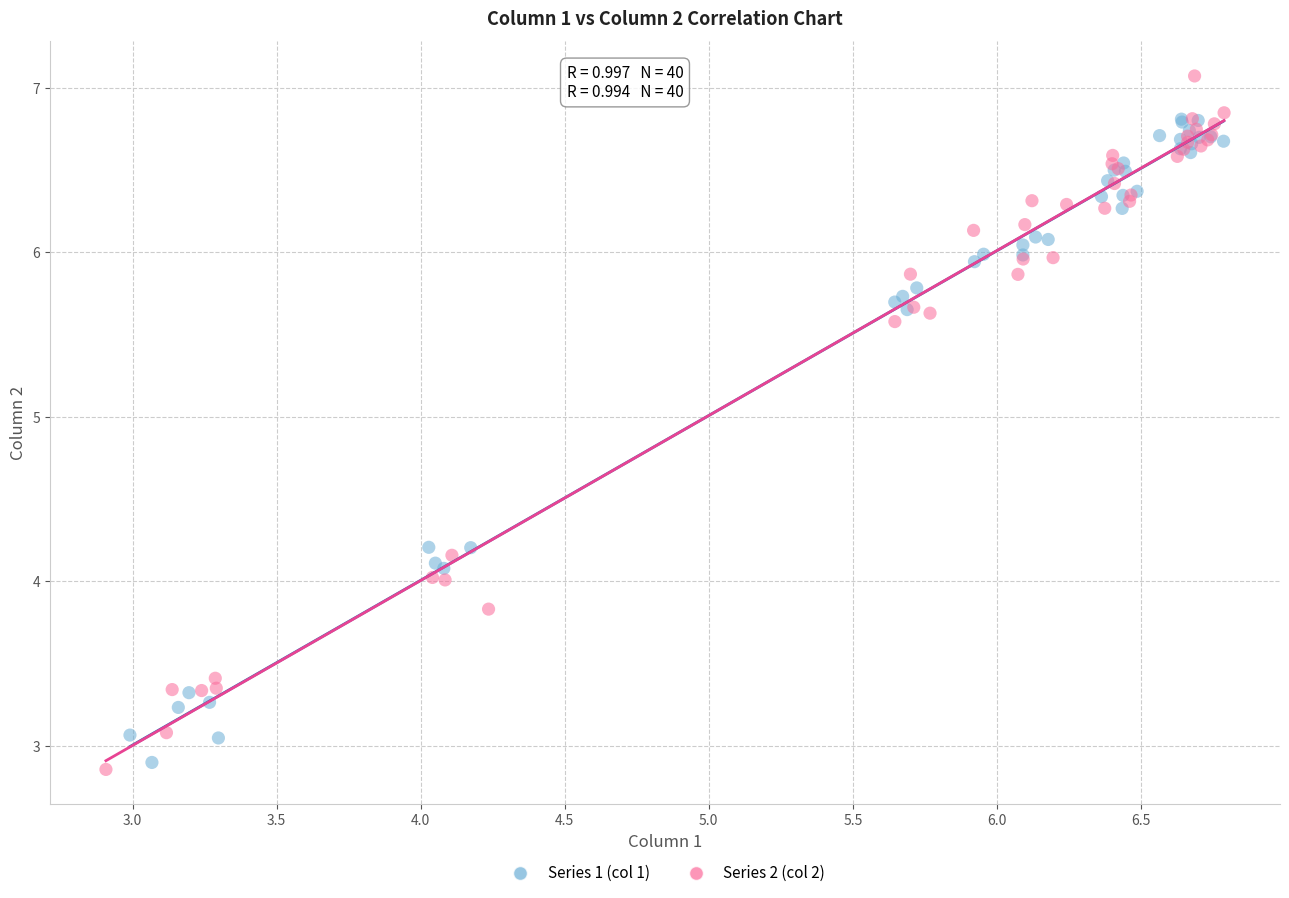

Which series reaches the maximum Y coordinate?

Series 2 (col 2)